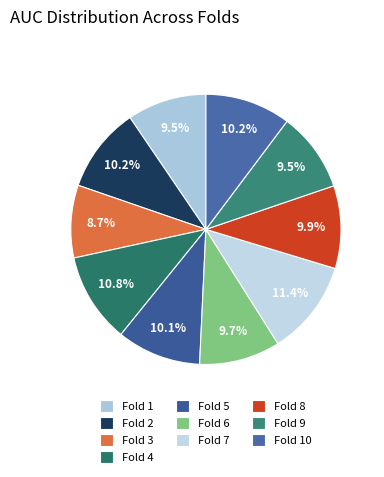

Is it true that Fold 4 is 1% of the pie?

False